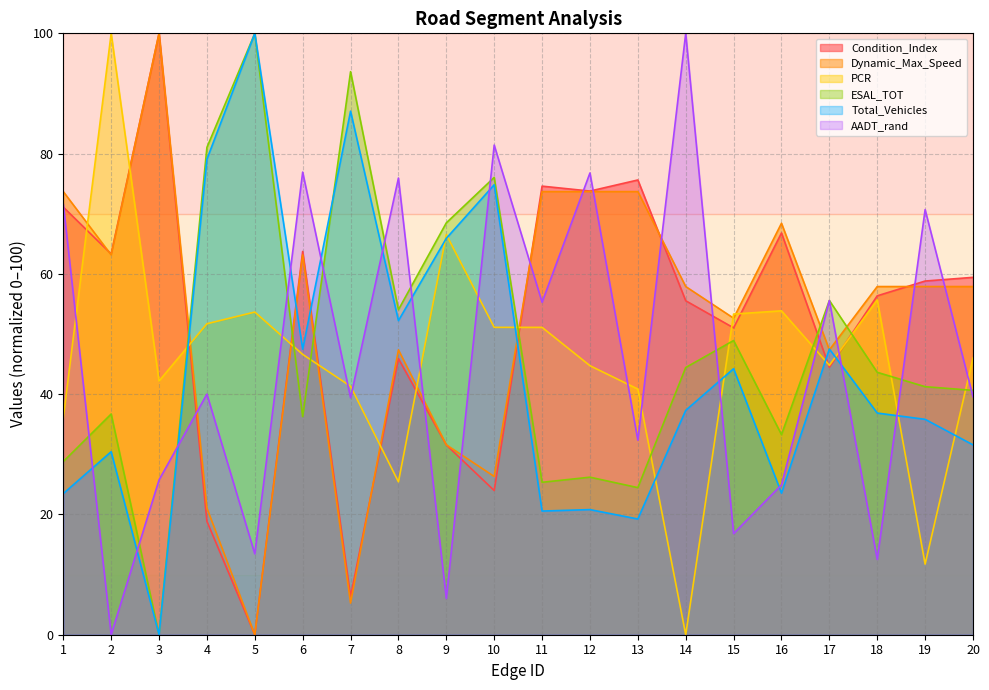

Between 2 and 15, which is larger?

2